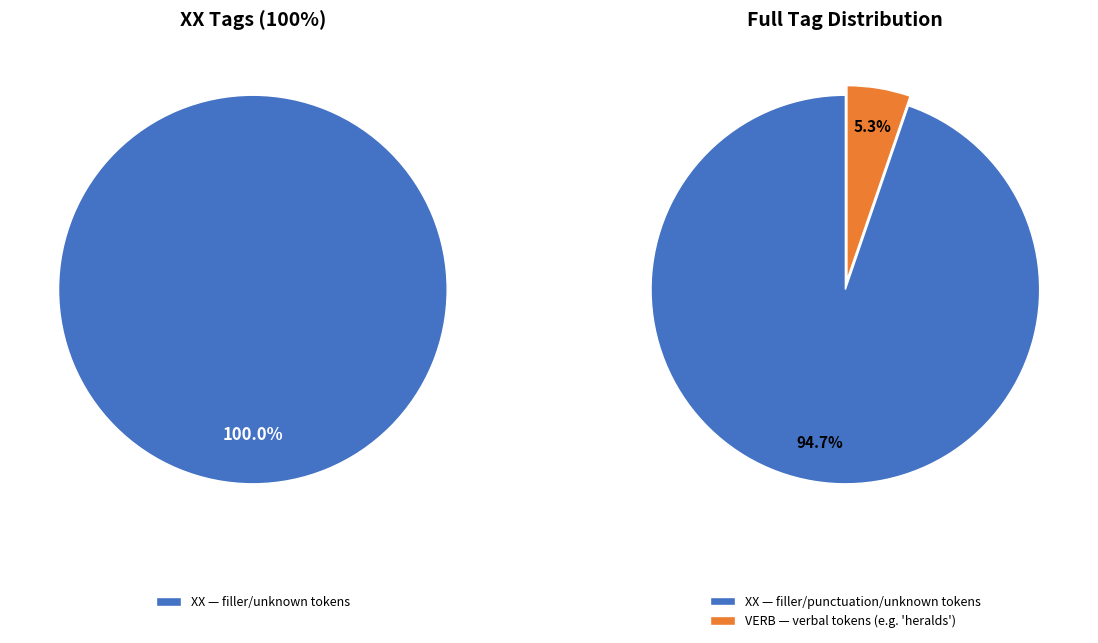

Does VERB account for over 50% of the chart?

No